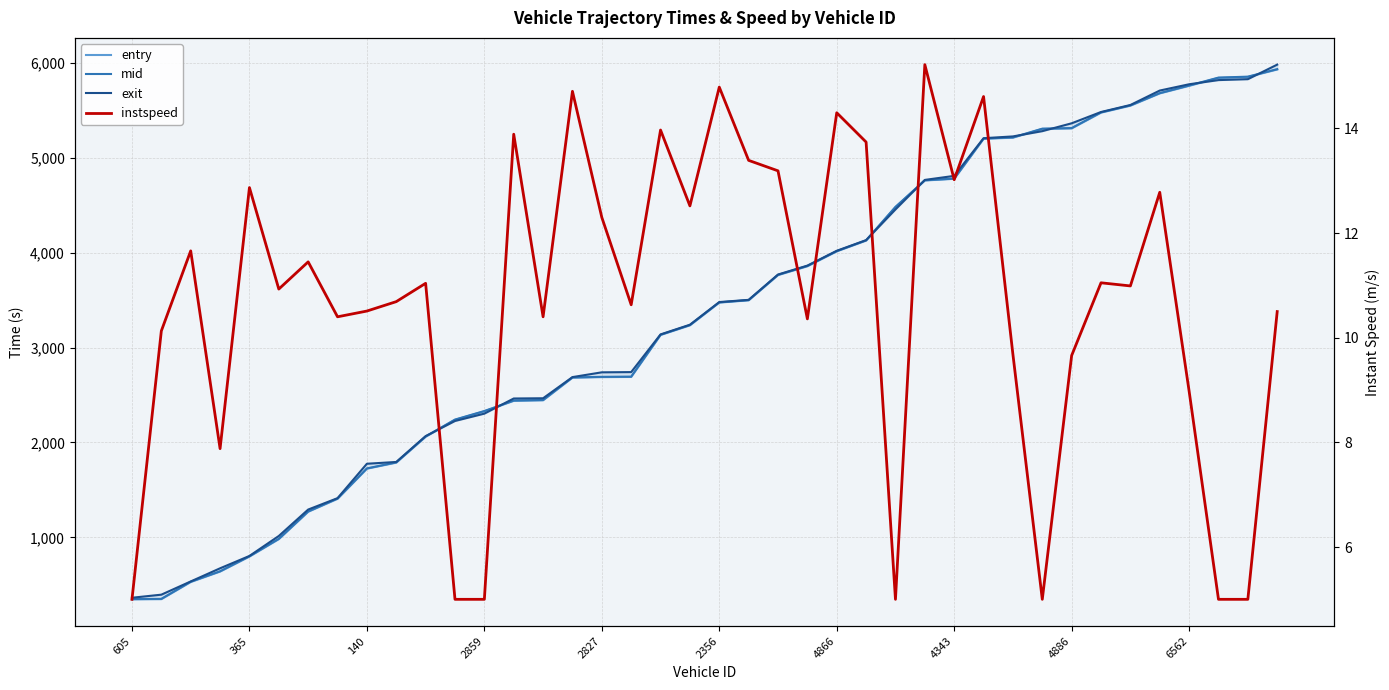

Reading left to right, list all the values displayed in this chart.

entry: 346.6	348.7	529.4	639.4	797.5	981.3	1269.9	1406.0	1723.6	1787.3	2060.0	2238.5	2328.5	2439.0	2444.4	2683.0	2688.9	2690.7	3132.8	3234.6	3474.3	3498.2	3763.9	3857.2	4014.3	4127.7	4480.5	4761.2	4778.9	5200.7	5212.2	5304.7	5310.0	5476.3	5549.6	5679.2	5758.8	5842.5	5852.1	5931.3
mid: 349.2	351.4	532.2	642.1	800.1	984.2	1272.4	1409.2	1726.3	1790.2	2063.0	2241.1	2331.2	2441.4	2447.4	2685.3	2691.6	2693.4	3135.0	3237.2	3476.4	3500.6	3766.4	3860.1	4016.6	4130.0	4482.6	4763.3	4781.2	5203.0	5215.1	5307.1	5313.4	5479.1	5552.5	5681.6	5762.3	5845.4	5855.5	5934.2
exit: 363.3	395.7	535.0	673.6	803.8	1014.4	1292.8	1412.9	1775.6	1794.4	2066.9	2226.3	2303.9	2463.3	2465.8	2688.8	2739.2	2741.6	3138.8	3240.8	3479.7	3503.0	3769.9	3863.8	4020.2	4132.4	4456.0	4767.1	4809.6	5206.7	5225.5	5281.0	5363.8	5482.9	5556.7	5708.9	5775.2	5819.1	5828.8	5982.2
instspeed: 5.0	10.1	11.7	7.9	12.9	10.9	11.4	10.4	10.5	10.7	11.0	5.0	5.0	13.9	10.4	14.7	12.3	10.6	14.0	12.5	14.8	13.4	13.2	10.4	14.3	13.7	5.0	15.2	13.0	14.6	9.7	5.0	9.7	11.1	11.0	12.8	9.0	5.0	5.0	10.5